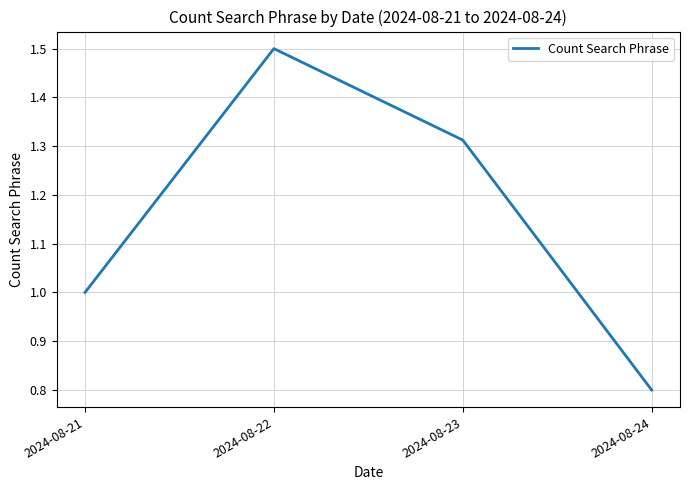

What is the smallest value displayed?

0.8